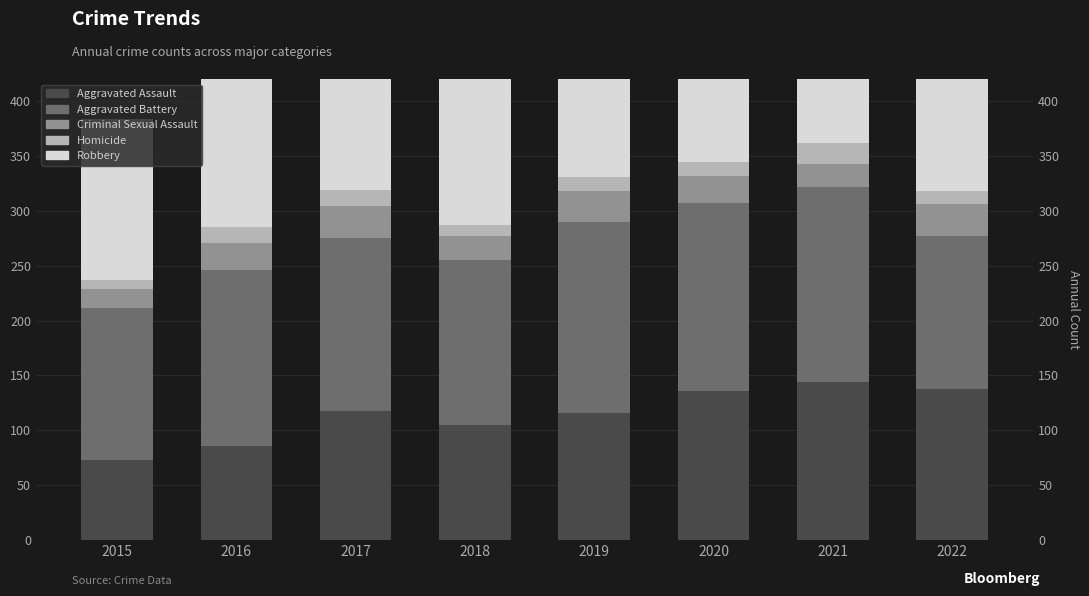

The Aggravated Battery series shows 157 at 2017. True or false?

True